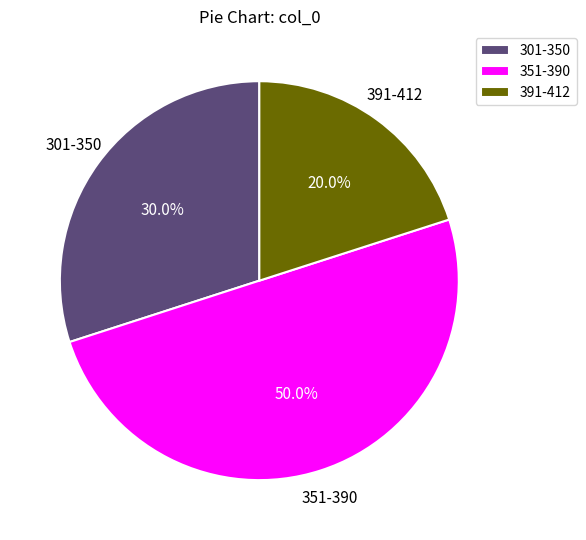

What percentage is NOT represented by 301-350?

70.0%